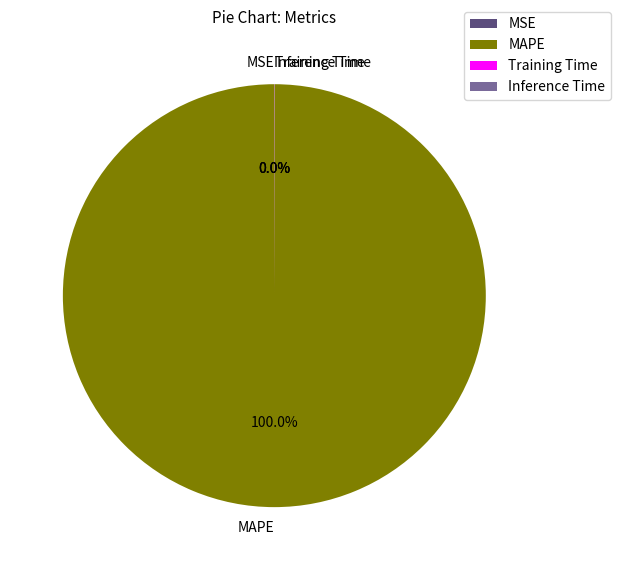

What is the largest slice in the pie chart?

MAPE